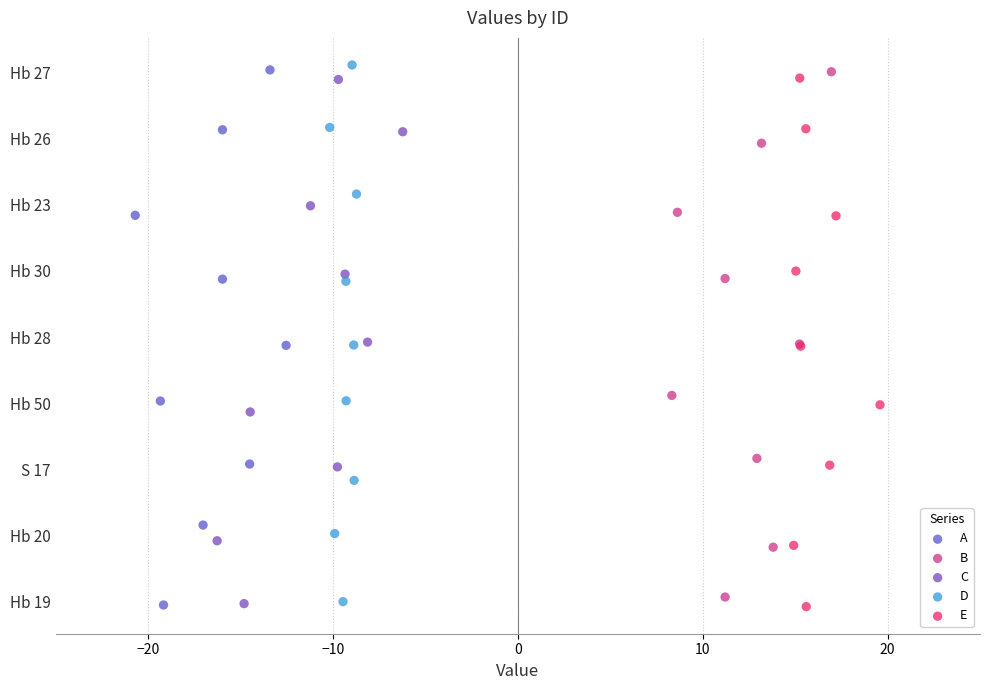

What are all the series names shown in the legend?

A, B, C, D, E